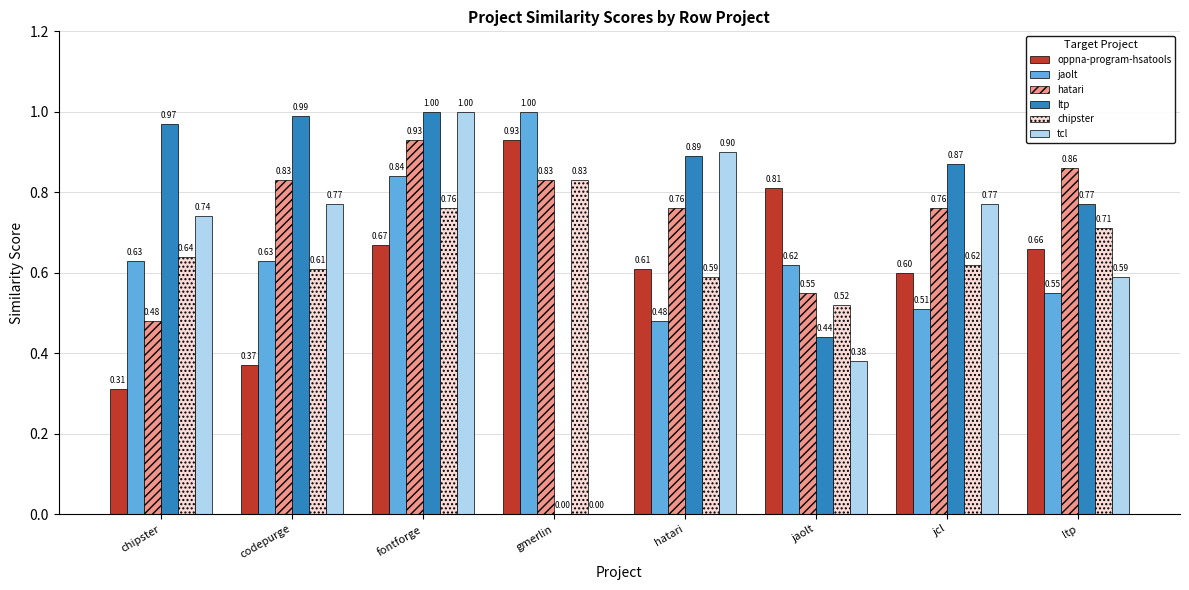

At which category is the sum across all series the highest?

fontforge